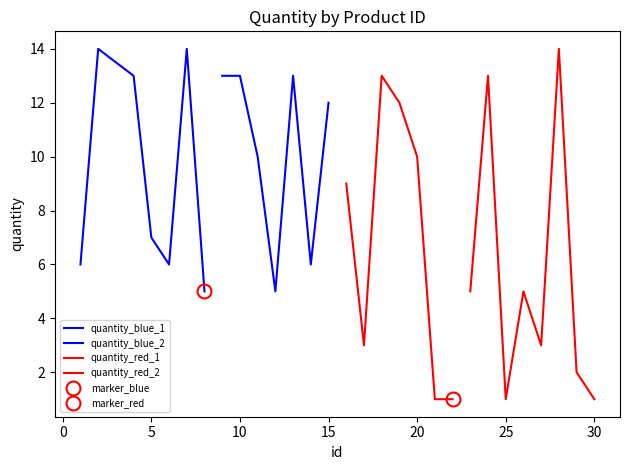

Rank the categories by value from lowest to highest.

21, 22, 25, 30, 29, 17, 27, 8, 12, 23, 26, 1, 6, 14, 5, 16, 11, 20, 15, 19, 4, 9, 10, 13, 18, 24, 2, 7, 28